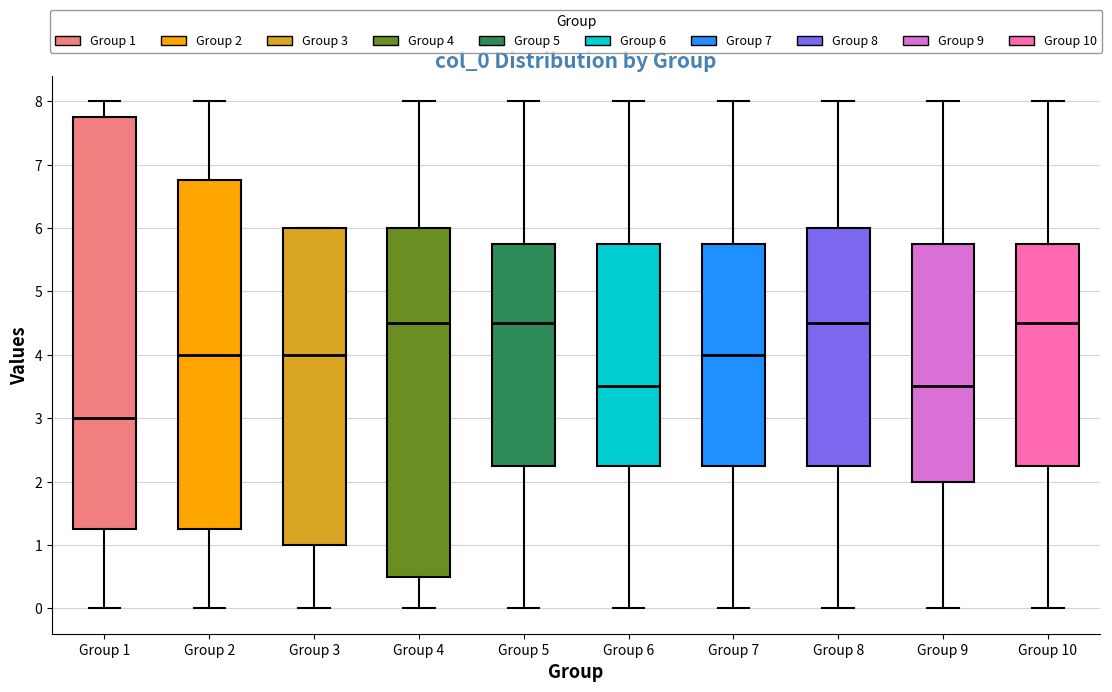

Comparing the boxes themselves (not the whiskers), which one is the tallest?

Group 1